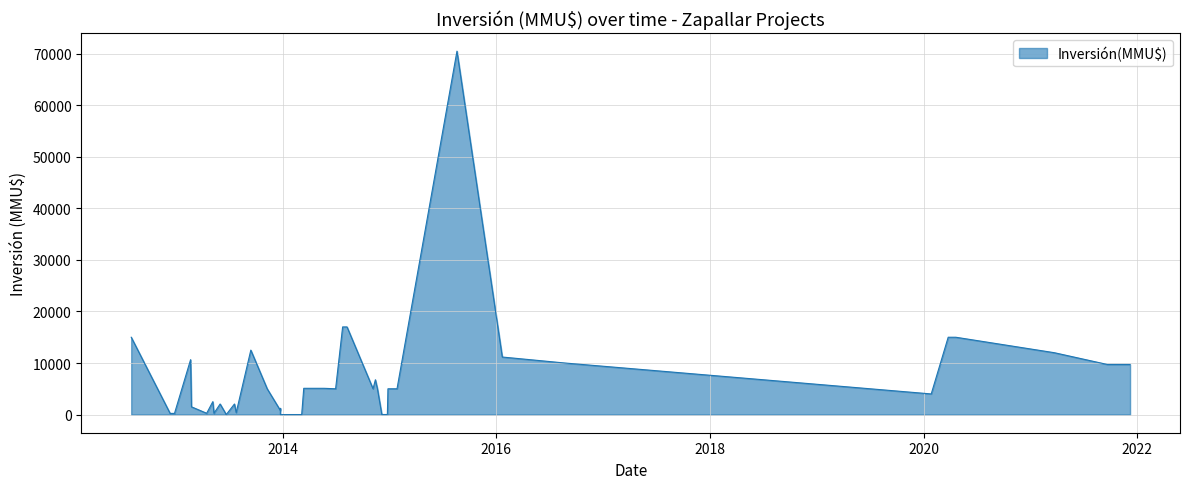

What is the greatest value displayed?

70500